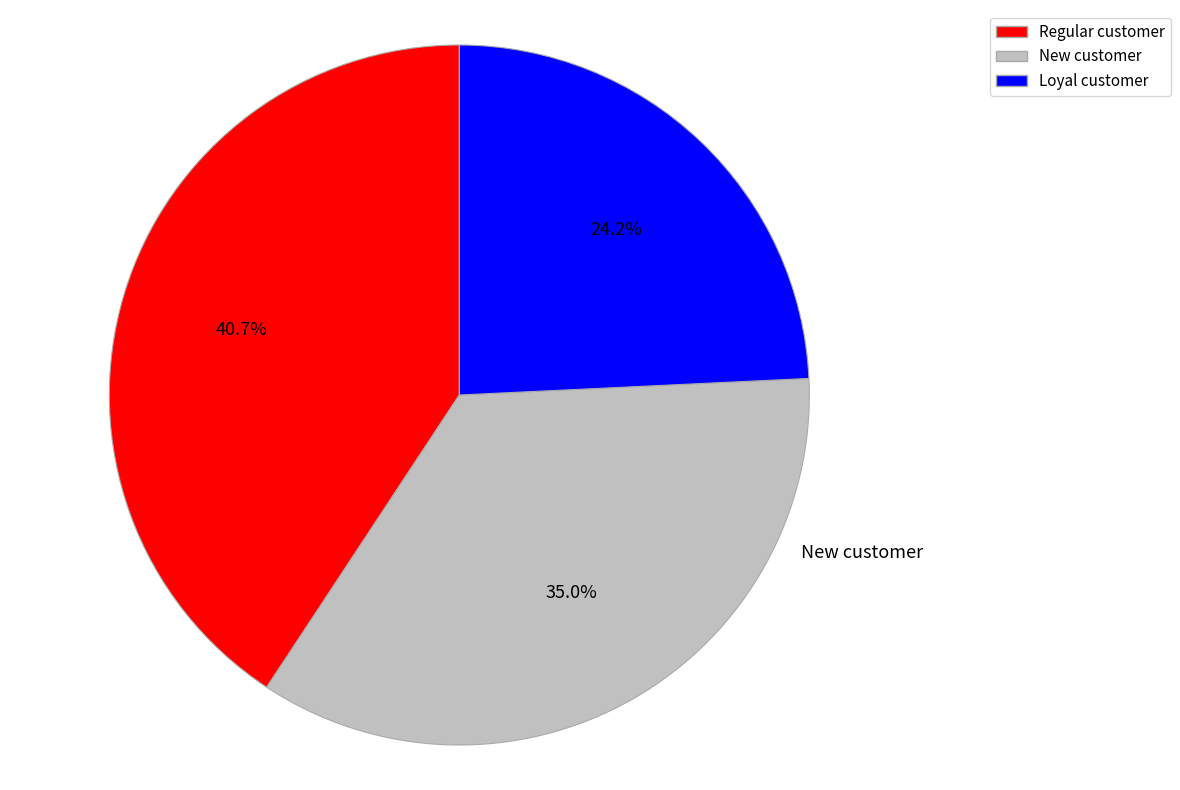

Is there any slice that represents more than half of the pie?

No